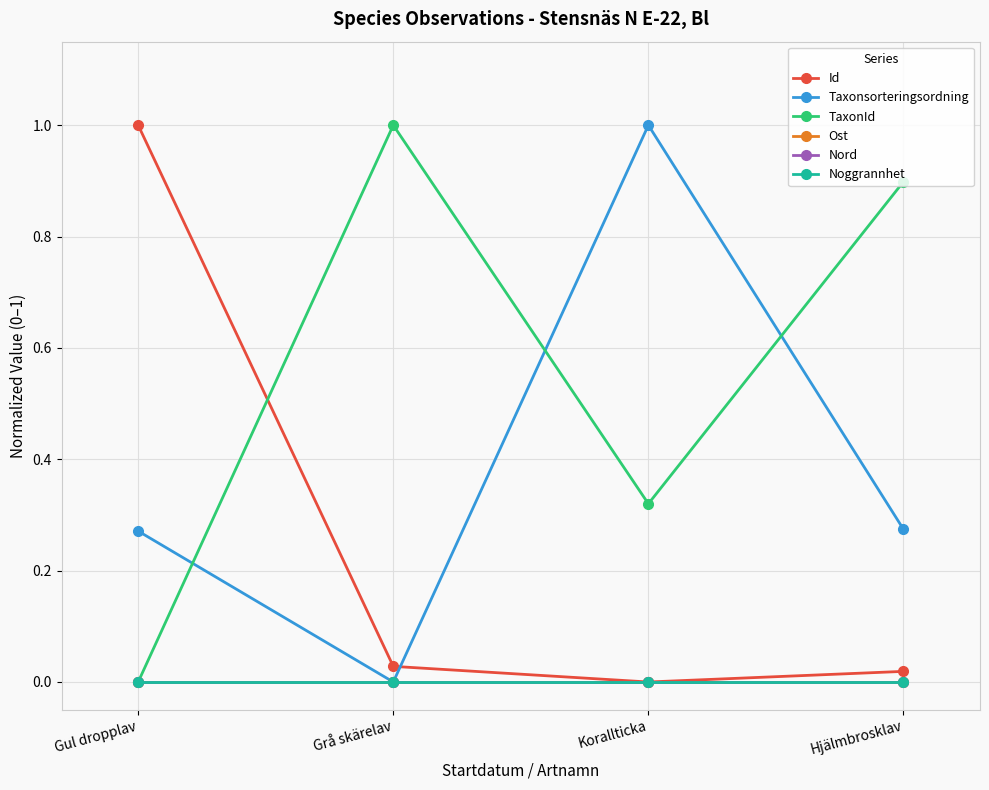

Does the chart have visible grid lines?

Yes